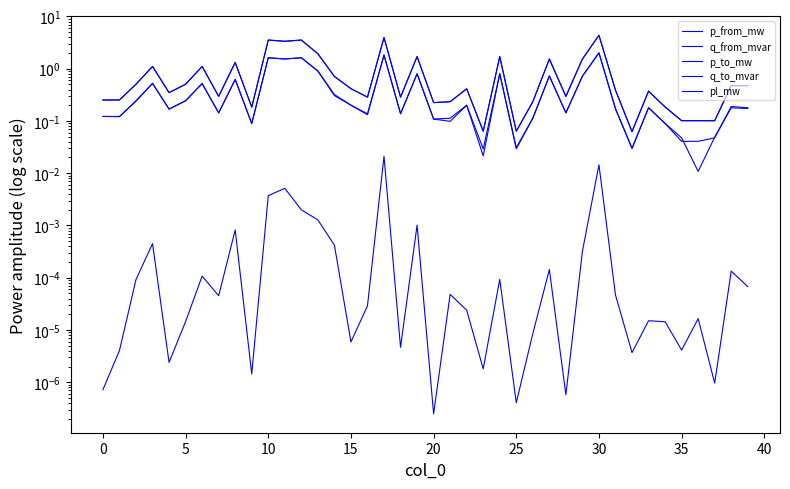

Reading left to right, transcribe all the data shown in this chart.

p_from_mw: 0.3	0.3	0.5	1.1	0.3	0.5	1.1	0.3	1.3	0.2	3.5	3.4	3.5	1.9	0.7	0.4	0.3	3.9	0.3	1.7	0.2	0.2	0.4	0.1	1.7	0.1	0.2	1.5	0.3	1.5	4.4	0.4	0.1	0.4	0.2	0.1	0.1	0.1	0.5	0.5
q_from_mvar: 0.1	0.1	0.2	0.5	0.2	0.2	0.5	0.1	0.6	0.1	1.6	1.5	1.6	0.9	0.3	0.2	0.1	1.8	0.1	0.8	0.1	0.1	0.2	0.0	0.8	0.0	0.1	0.7	0.1	0.7	2.0	0.2	0.0	0.2	0.1	0.0	0.0	0.0	0.2	0.2
p_to_mw: 0.3	0.3	0.5	1.1	0.3	0.5	1.1	0.3	1.3	0.2	3.5	3.3	3.5	1.9	0.7	0.4	0.3	4.0	0.3	1.7	0.2	0.2	0.4	0.1	1.7	0.1	0.2	1.5	0.3	1.5	4.4	0.4	0.1	0.4	0.2	0.1	0.1	0.1	0.5	0.5
q_to_mvar: 0.1	0.1	0.2	0.5	0.2	0.2	0.5	0.1	0.6	0.1	1.6	1.5	1.6	0.9	0.3	0.2	0.1	1.8	0.1	0.8	0.1	0.1	0.2	0.0	0.8	0.0	0.1	0.7	0.1	0.7	2.0	0.2	0.0	0.2	0.1	0.0	0.0	0.0	0.2	0.2
pl_mw: 0.0	0.0	0.0	0.0	0.0	0.0	0.0	0.0	0.0	0.0	0.0	0.0	0.0	0.0	0.0	0.0	0.0	0.0	0.0	0.0	0.0	0.0	0.0	0.0	0.0	0.0	0.0	0.0	0.0	0.0	0.0	0.0	0.0	0.0	0.0	0.0	0.0	0.0	0.0	0.0